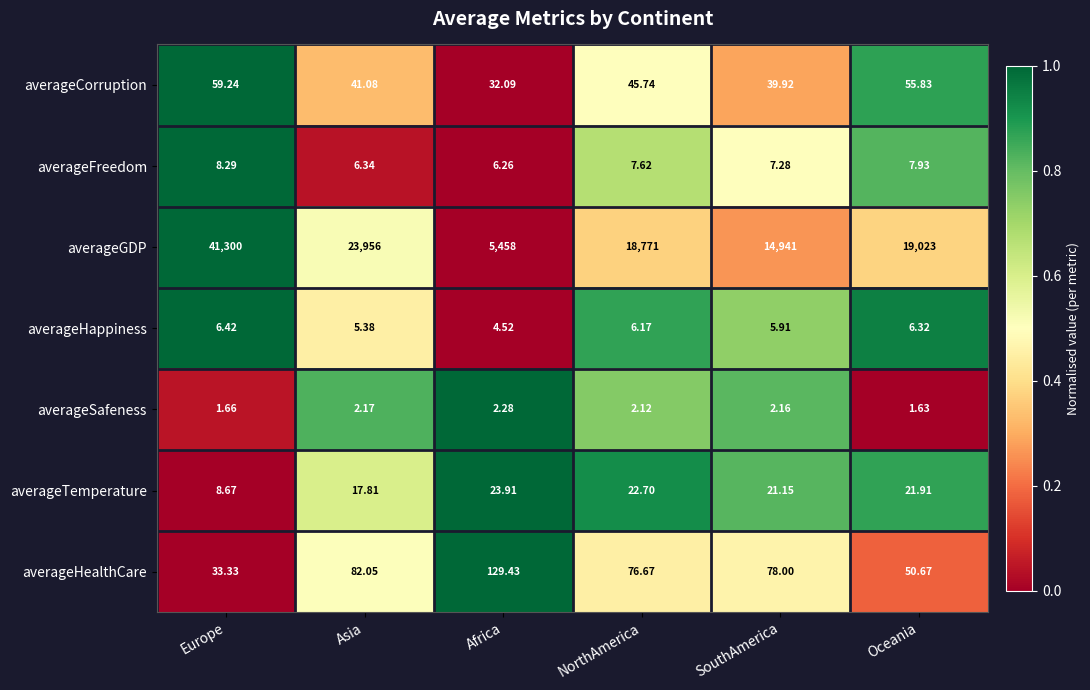

Rank the categories by averageGDP value from lowest to highest.

Africa, SouthAmerica, NorthAmerica, Oceania, Asia, Europe